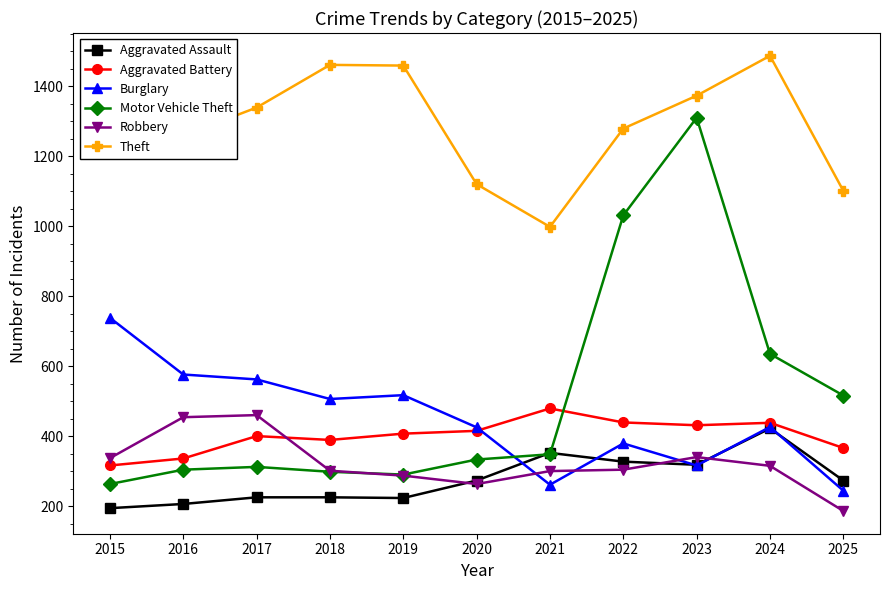

What is the minimum value for Burglary?

244